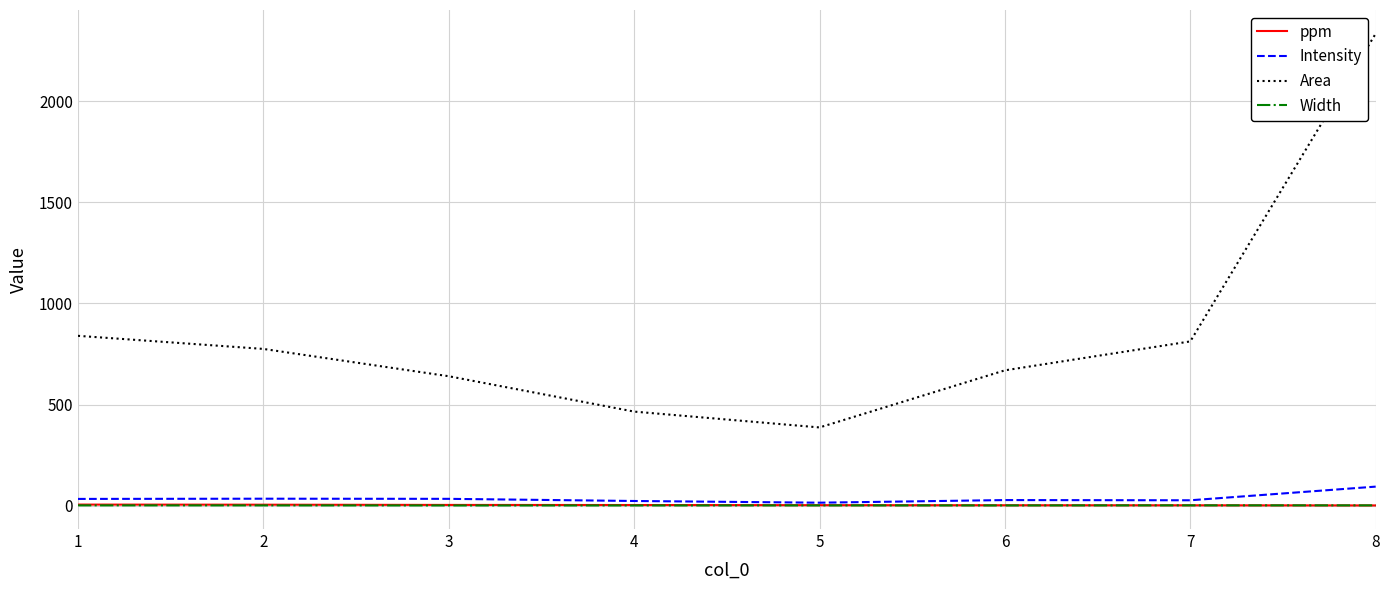

Does the chart have visible grid lines?

Yes